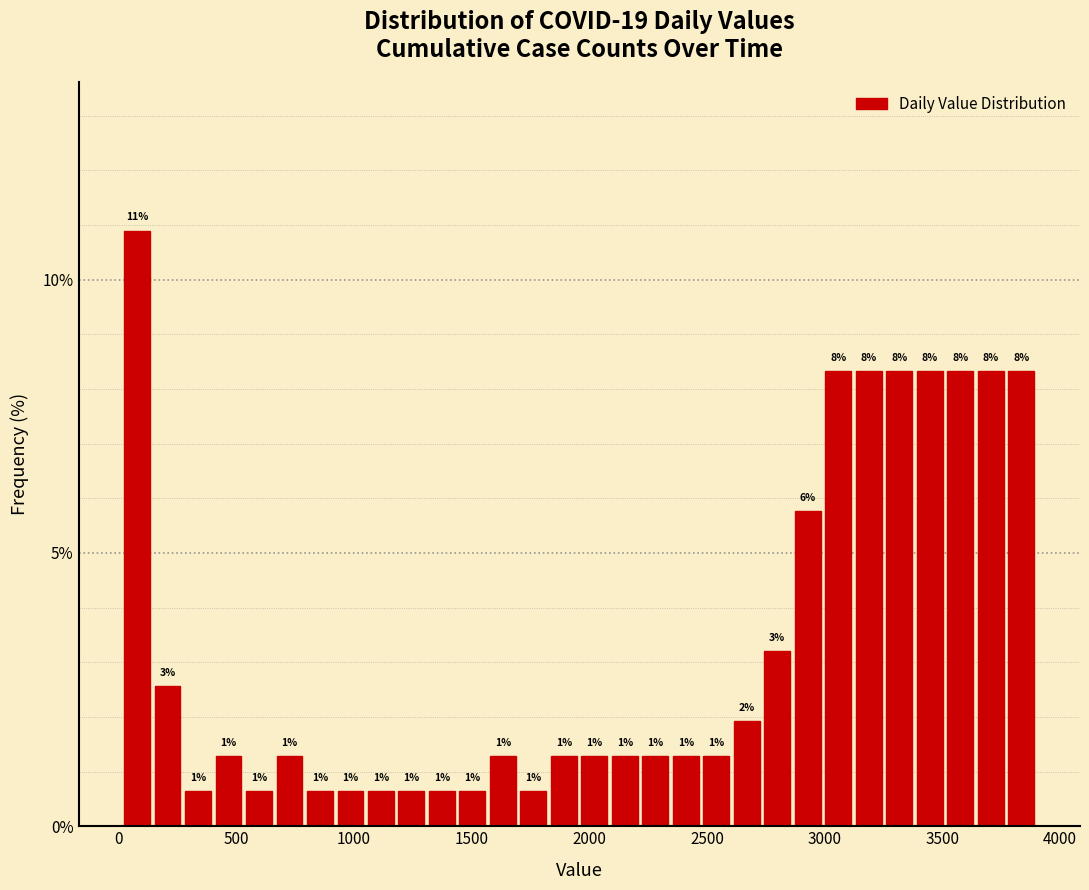

Read against the x-axis, roughly where is the centre of the tallest bar?

100